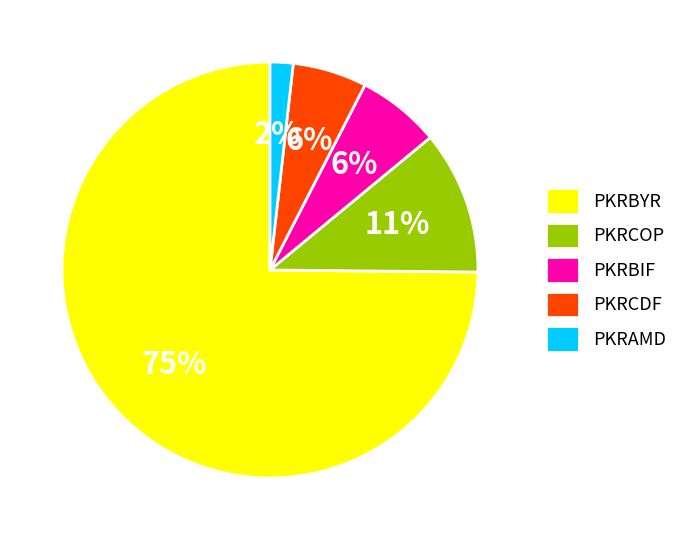

How many slices are in this pie chart?

5